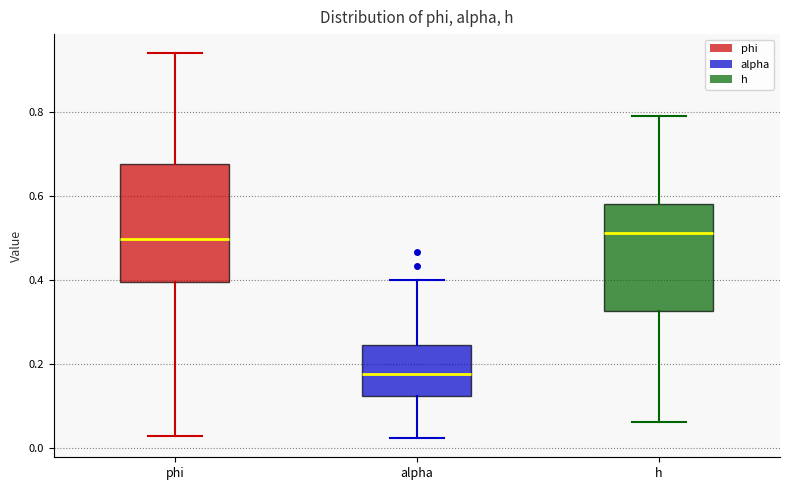

Where does the upper whisker of the box for alpha end on the y-axis? The values are not printed on the chart, so give them approximately, as read against the axis.

0.40